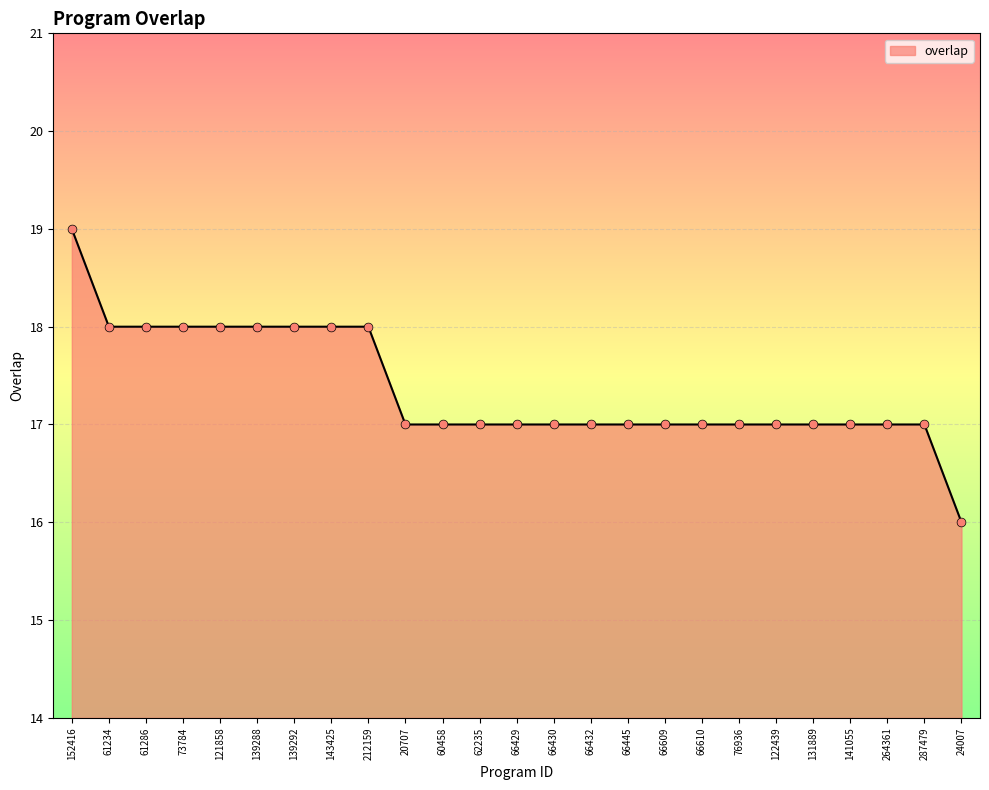

What is the ratio of the value at 121858 to the value at 76936?

1.1